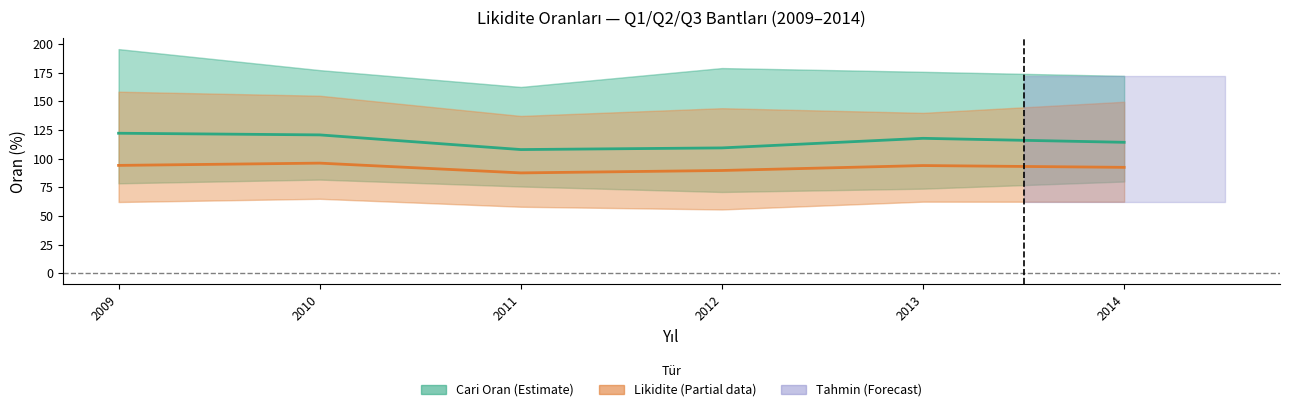

True or false: Cari Oran Q2 (medyan) and Likidite Q2 (medyan) intersect in this chart.

False